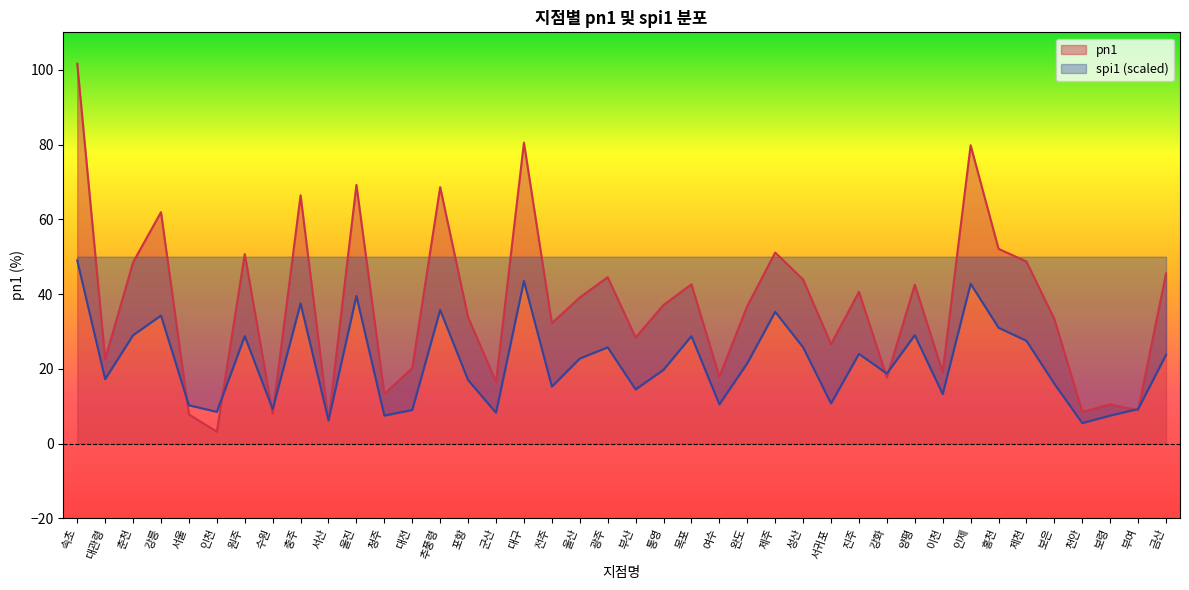

Between 속초 and 목포, which series saw the biggest shift?

pn1